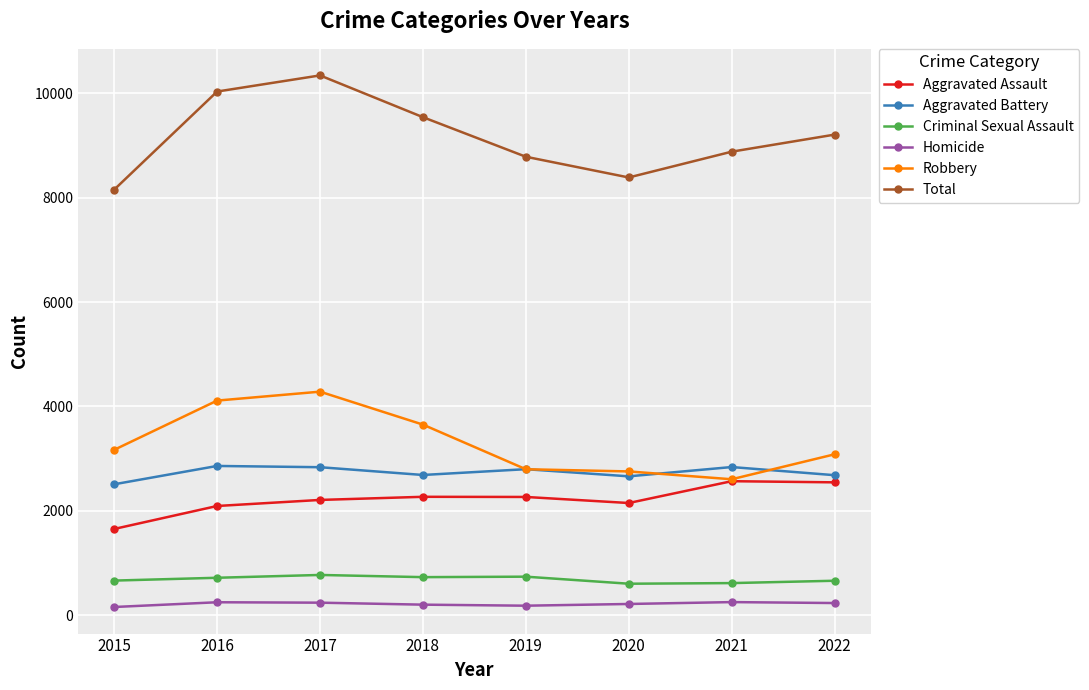

What is the maximum value for Total?

10341